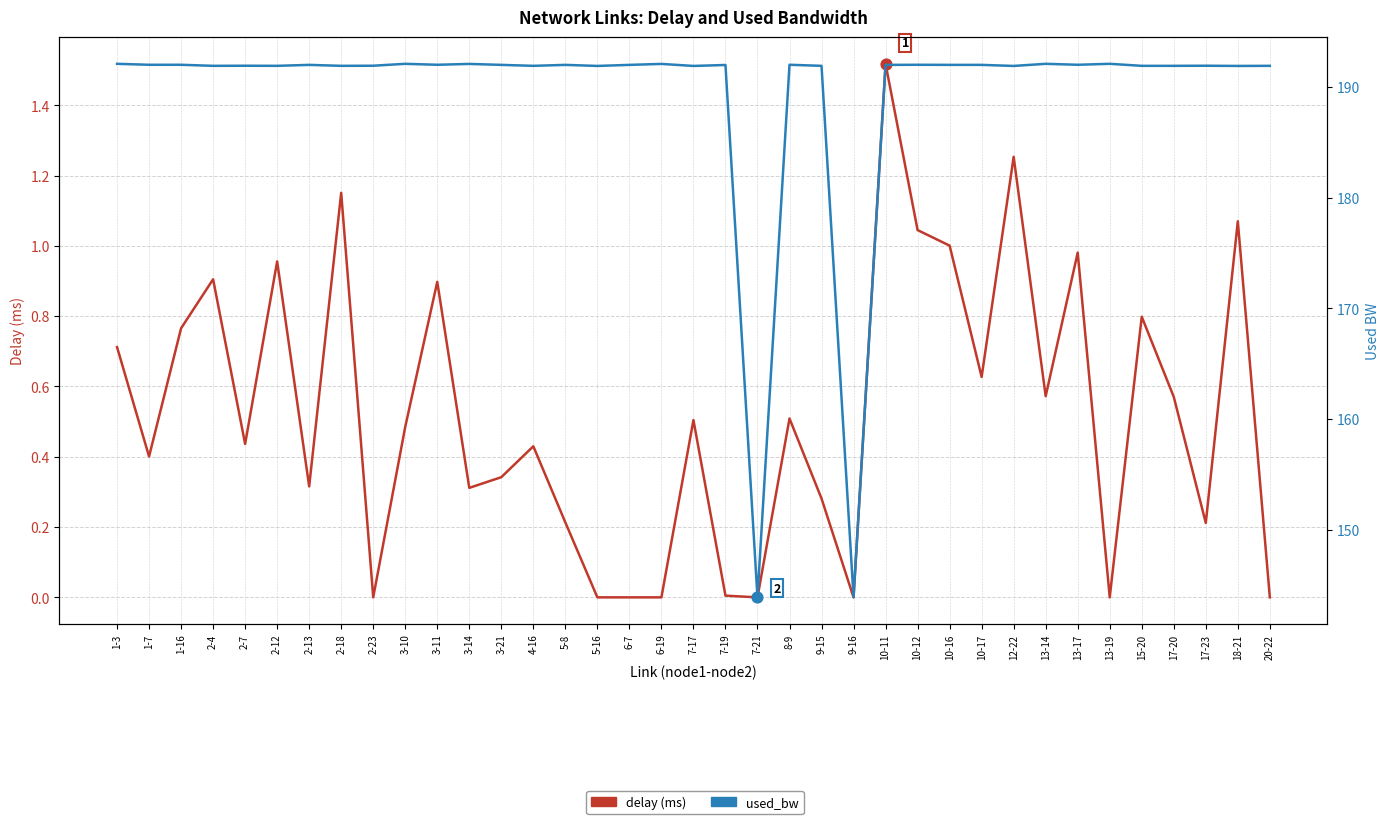

At which category is the sum across all series the highest?

10-11